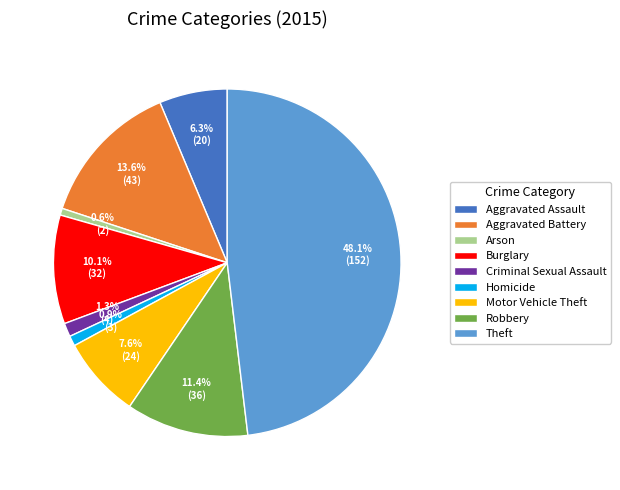

How much of the chart is everything except Criminal Sexual Assault?

98.7%